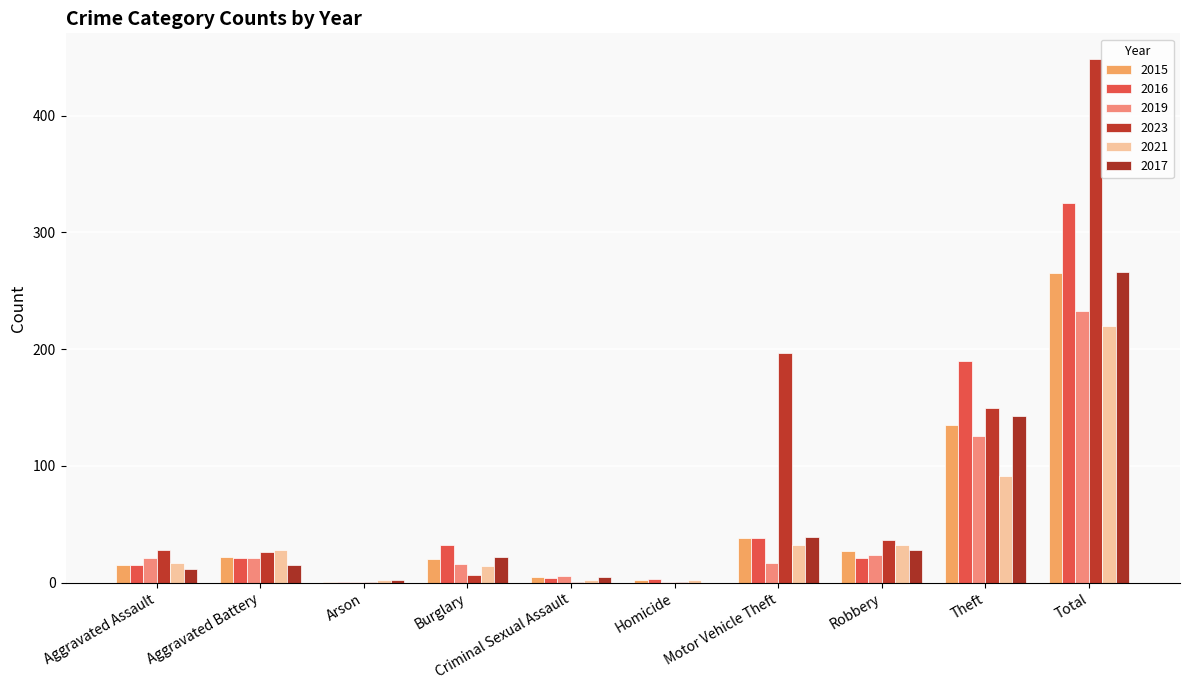

Between Homicide and Total, which is larger?

Total